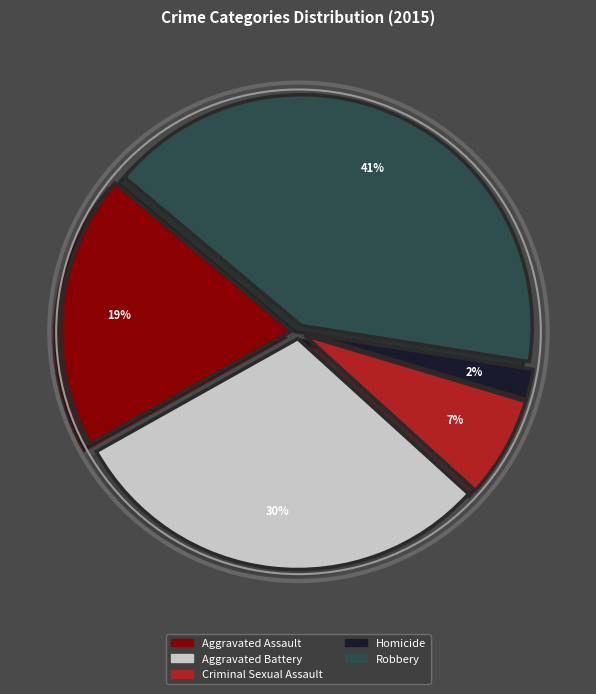

Is there a majority slice in this chart?

No